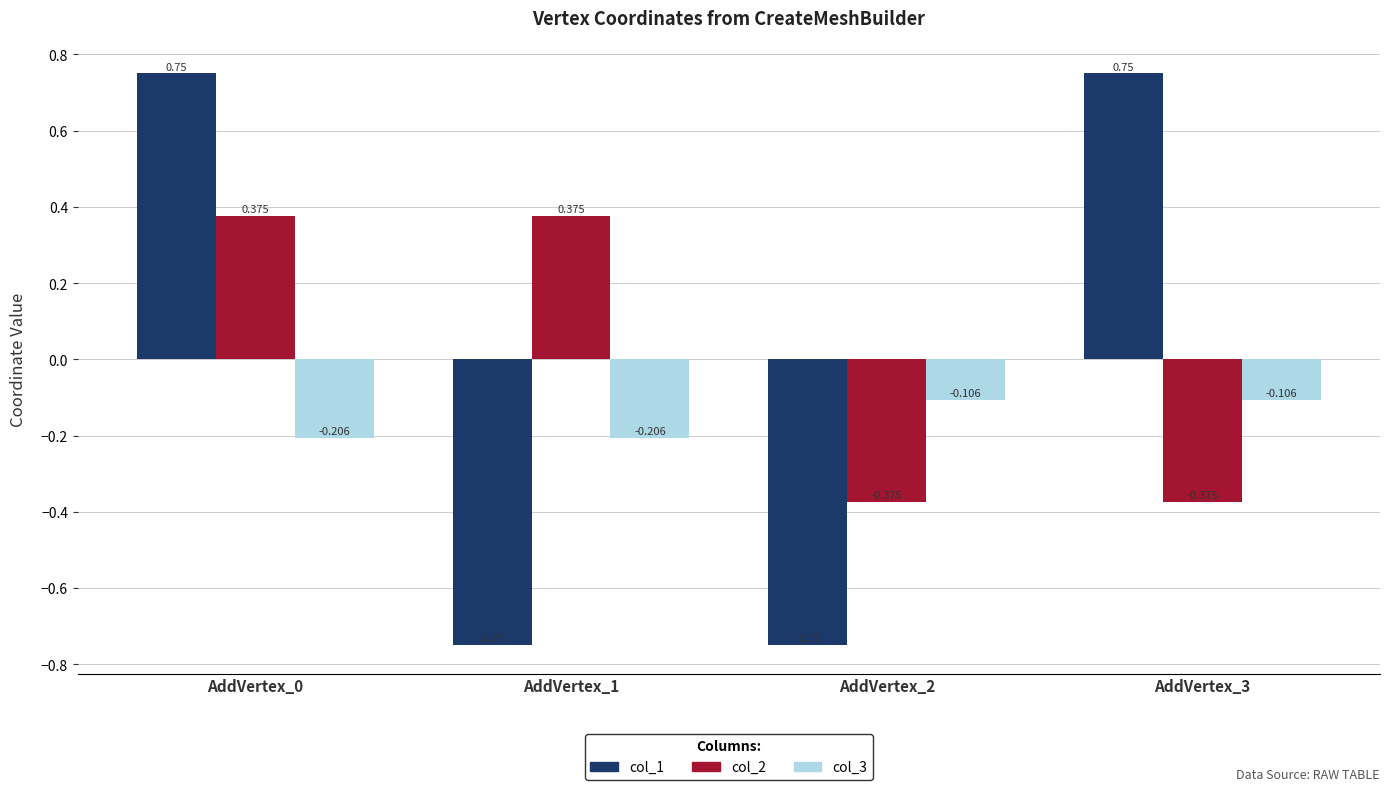

Is it true that col_1 equals -0.4 at AddVertex_2?

False